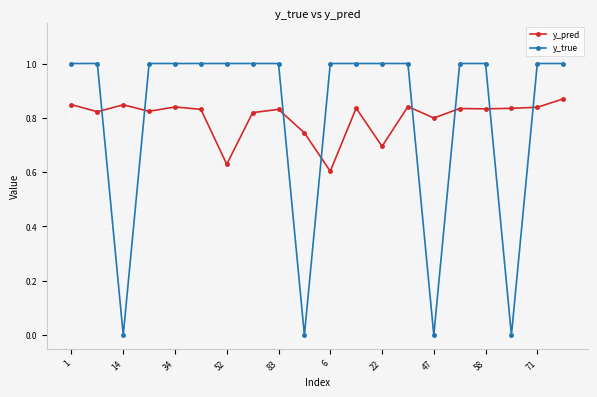

What is the maximum value for y_true?

1.0